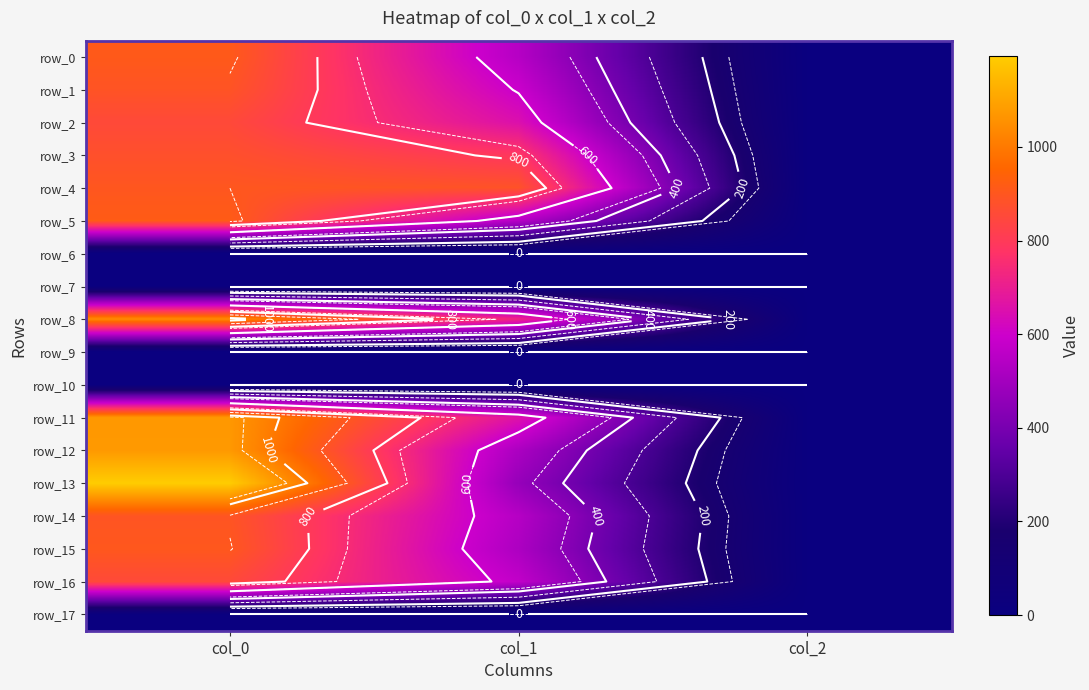

Reading left to right, extract all data points from this chart.

row_0: 910.0	546.8	2.0
row_1: 890.0	594.0	2.0
row_2: 853.3	651.4	2.0
row_3: 876.7	786.4	2.0
row_4: 900.0	884.2	2.0
row_5: 916.7	546.8	2.0
row_6: 0.0	0.0	0.0
row_7: 0.0	0.0	0.0
row_8: 1040.0	725.6	2.0
row_9: 0.0	0.0	0.0
row_10: 0.0	0.0	0.0
row_11: 1070.0	661.5	2.0
row_12: 1073.3	523.1	2.0
row_13: 1193.3	472.5	2.0
row_14: 893.3	546.8	2.0
row_15: 903.3	526.5	2.0
row_16: 853.3	573.8	2.0
row_17: 0.0	0.0	0.0